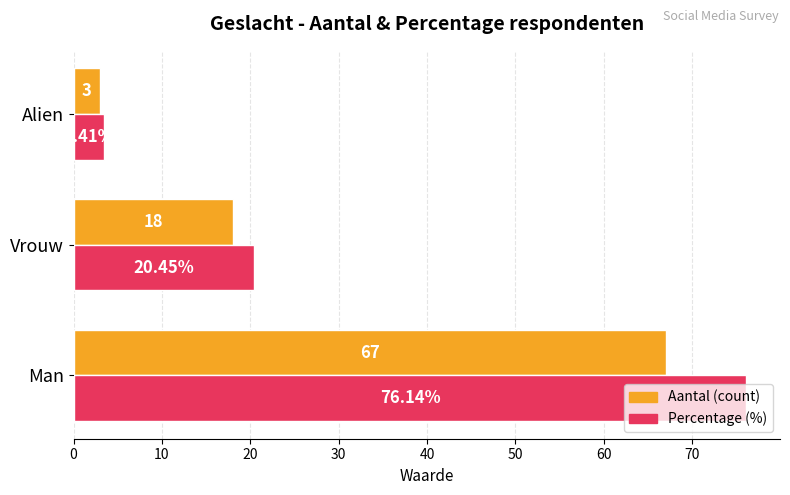

Which label corresponds to the smallest value in the chart?

Alien